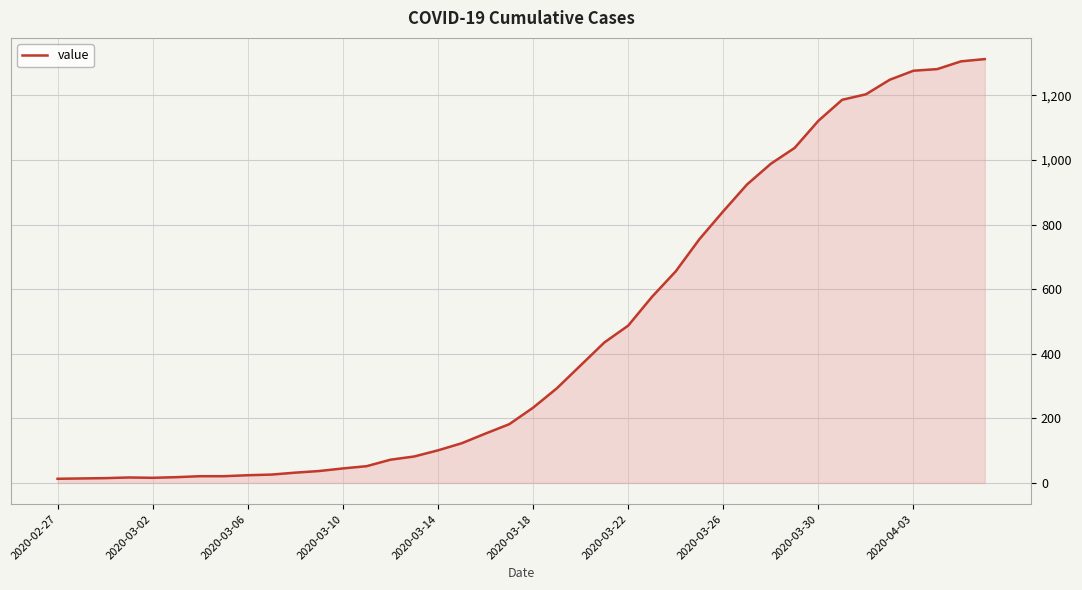

How many interior local valleys (lower than both neighbors) does the data have?

1